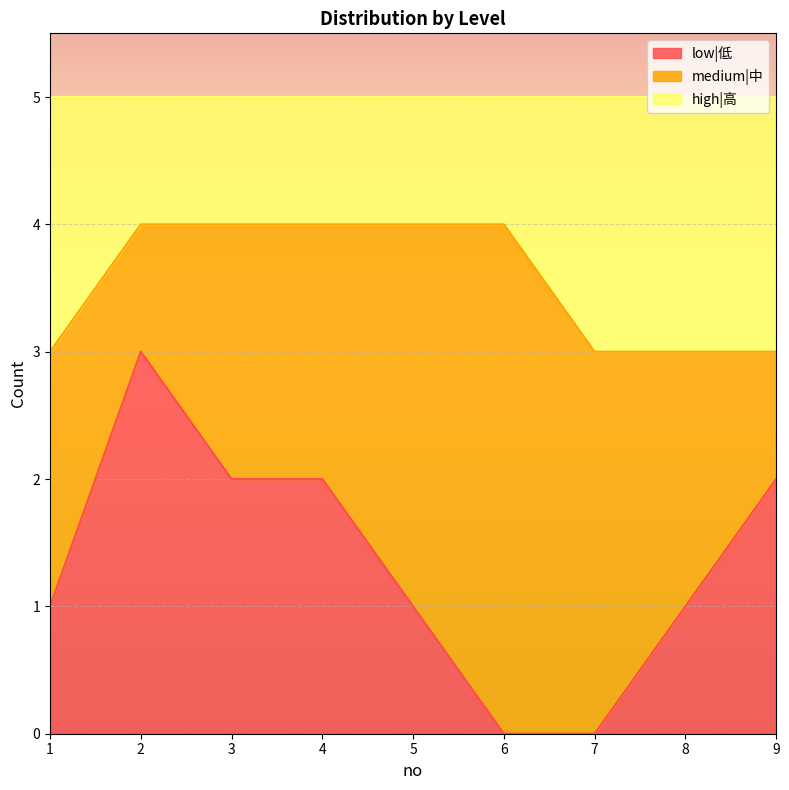

Where is high|高 nearest to the value 3?

1